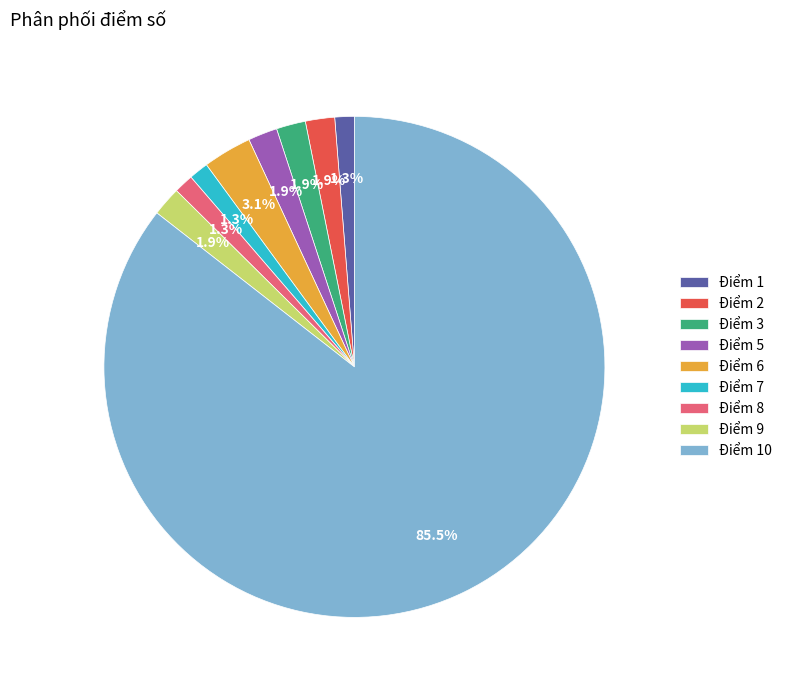

What is the majority slice?

Điểm 10